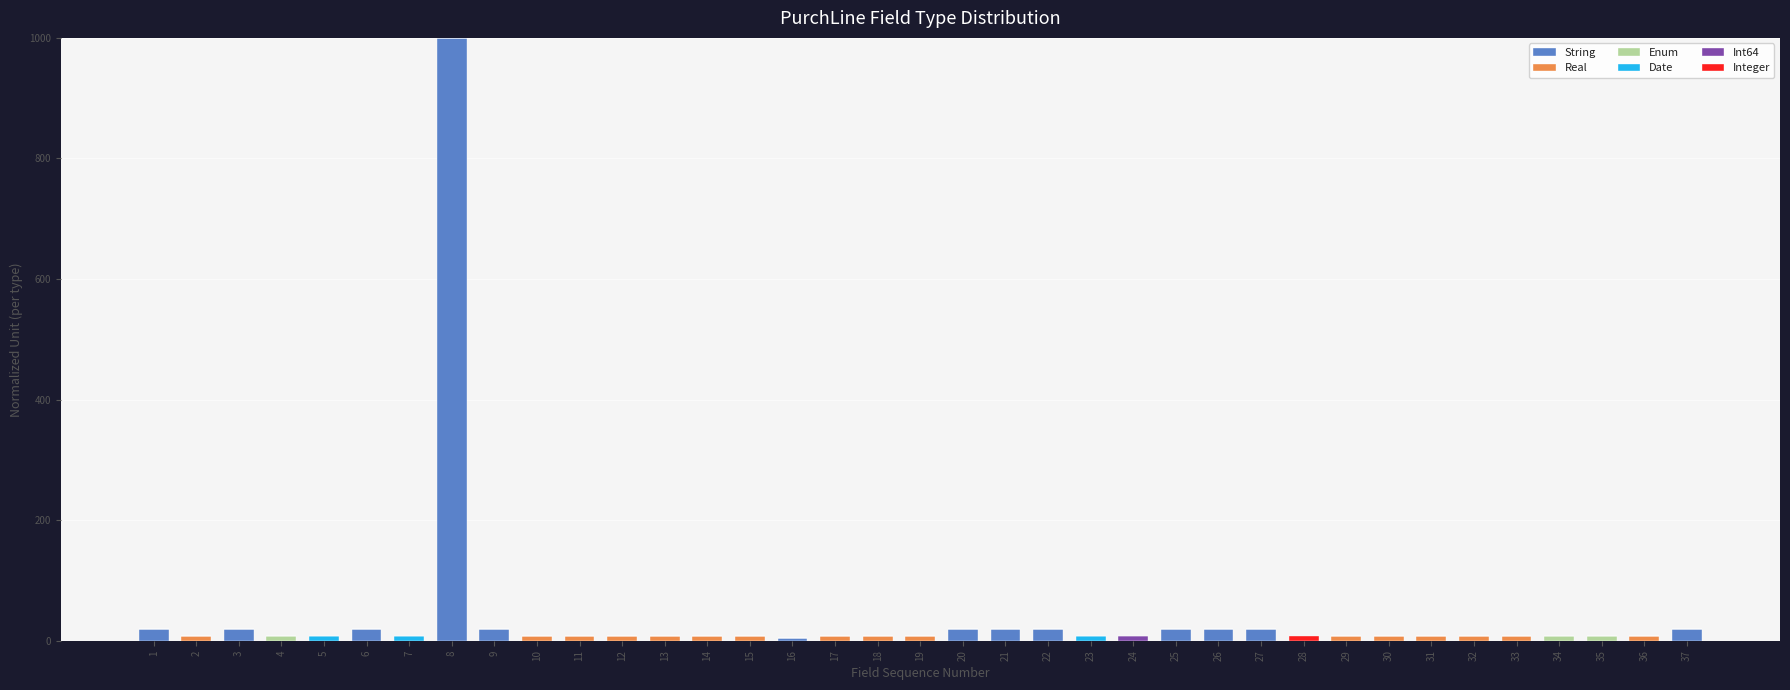

What is the sum of all String values?

1225